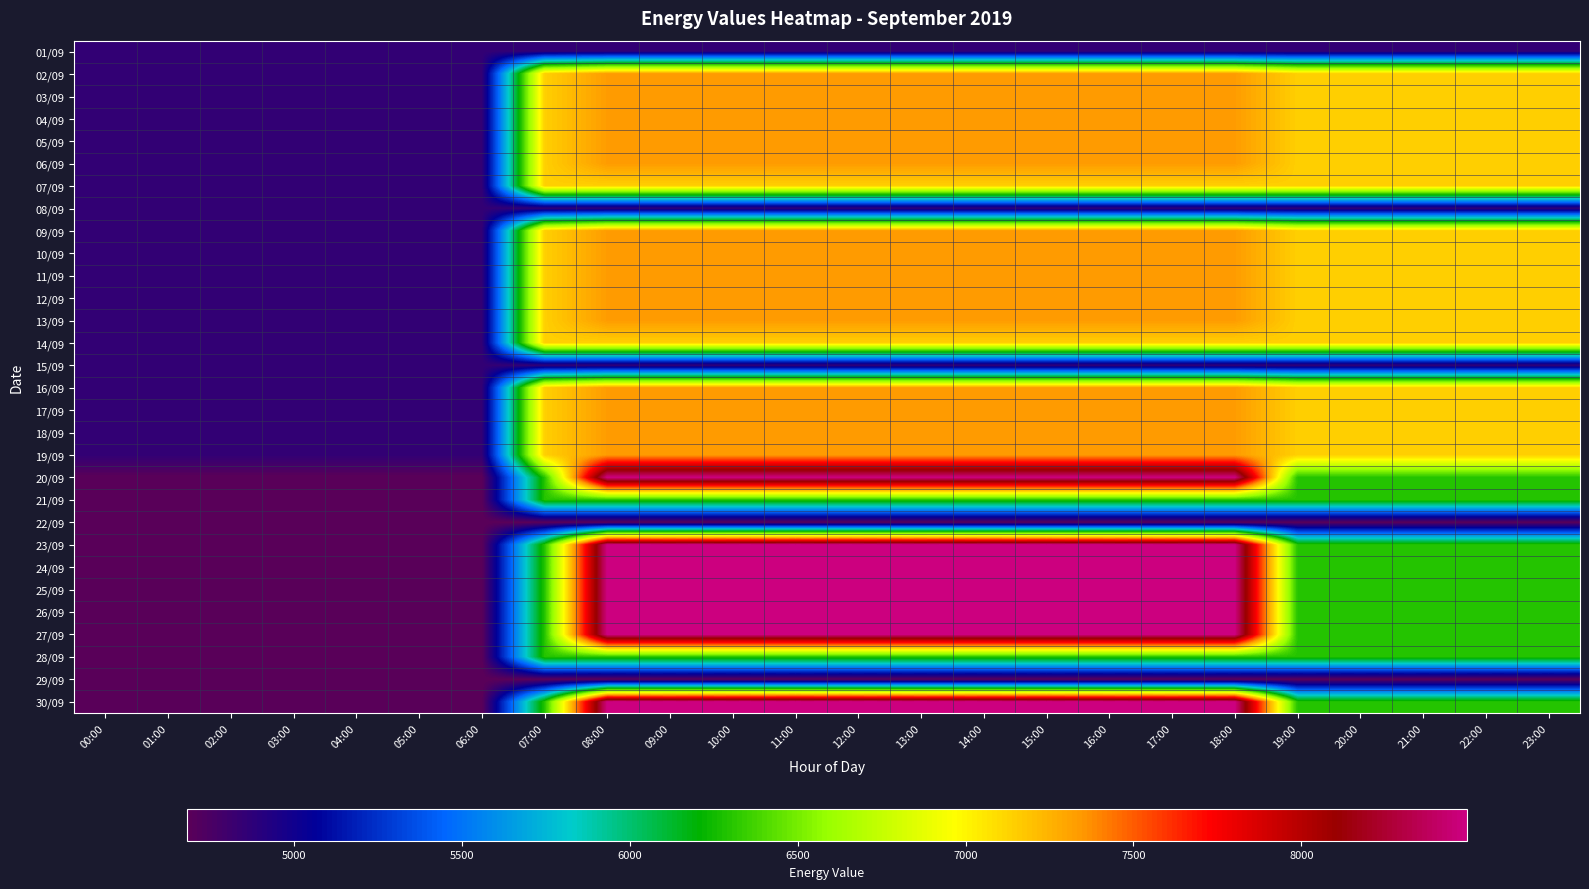

Reading right to left, what are all the values shown in this chart?

01/09: 23:00=4851	22:00=4851	21:00=4851	20:00=4851	19:00=4851	18:00=4851	17:00=4851	16:00=4851	15:00=4851	14:00=4851	13:00=4851	12:00=4851	11:00=4851	10:00=4851	09:00=4851	08:00=4851	07:00=4851	06:00=4851	05:00=4851	04:00=4851	03:00=4851	02:00=4851	01:00=4851	00:00=4851
02/09: 23:00=7145	22:00=7145	21:00=7145	20:00=7145	19:00=7145	18:00=7336	17:00=7336	16:00=7336	15:00=7336	14:00=7336	13:00=7336	12:00=7336	11:00=7336	10:00=7336	09:00=7336	08:00=7336	07:00=7145	06:00=4851	05:00=4851	04:00=4851	03:00=4851	02:00=4851	01:00=4851	00:00=4851
03/09: 23:00=7145	22:00=7145	21:00=7145	20:00=7145	19:00=7145	18:00=7336	17:00=7336	16:00=7336	15:00=7336	14:00=7336	13:00=7336	12:00=7336	11:00=7336	10:00=7336	09:00=7336	08:00=7336	07:00=7145	06:00=4851	05:00=4851	04:00=4851	03:00=4851	02:00=4851	01:00=4851	00:00=4851
04/09: 23:00=7145	22:00=7145	21:00=7145	20:00=7145	19:00=7145	18:00=7336	17:00=7336	16:00=7336	15:00=7336	14:00=7336	13:00=7336	12:00=7336	11:00=7336	10:00=7336	09:00=7336	08:00=7336	07:00=7145	06:00=4851	05:00=4851	04:00=4851	03:00=4851	02:00=4851	01:00=4851	00:00=4851
05/09: 23:00=7145	22:00=7145	21:00=7145	20:00=7145	19:00=7145	18:00=7336	17:00=7336	16:00=7336	15:00=7336	14:00=7336	13:00=7336	12:00=7336	11:00=7336	10:00=7336	09:00=7336	08:00=7336	07:00=7145	06:00=4851	05:00=4851	04:00=4851	03:00=4851	02:00=4851	01:00=4851	00:00=4851
06/09: 23:00=7145	22:00=7145	21:00=7145	20:00=7145	19:00=7145	18:00=7336	17:00=7336	16:00=7336	15:00=7336	14:00=7336	13:00=7336	12:00=7336	11:00=7336	10:00=7336	09:00=7336	08:00=7336	07:00=7145	06:00=4851	05:00=4851	04:00=4851	03:00=4851	02:00=4851	01:00=4851	00:00=4851
07/09: 23:00=7145	22:00=7145	21:00=7145	20:00=7145	19:00=7145	18:00=7145	17:00=7145	16:00=7145	15:00=7145	14:00=7145	13:00=7145	12:00=7145	11:00=7145	10:00=7145	09:00=7145	08:00=7145	07:00=7145	06:00=4851	05:00=4851	04:00=4851	03:00=4851	02:00=4851	01:00=4851	00:00=4851
08/09: 23:00=4851	22:00=4851	21:00=4851	20:00=4851	19:00=4851	18:00=4851	17:00=4851	16:00=4851	15:00=4851	14:00=4851	13:00=4851	12:00=4851	11:00=4851	10:00=4851	09:00=4851	08:00=4851	07:00=4851	06:00=4851	05:00=4851	04:00=4851	03:00=4851	02:00=4851	01:00=4851	00:00=4851
09/09: 23:00=7145	22:00=7145	21:00=7145	20:00=7145	19:00=7145	18:00=7336	17:00=7336	16:00=7336	15:00=7336	14:00=7336	13:00=7336	12:00=7336	11:00=7336	10:00=7336	09:00=7336	08:00=7336	07:00=7145	06:00=4851	05:00=4851	04:00=4851	03:00=4851	02:00=4851	01:00=4851	00:00=4851
10/09: 23:00=7145	22:00=7145	21:00=7145	20:00=7145	19:00=7145	18:00=7336	17:00=7336	16:00=7336	15:00=7336	14:00=7336	13:00=7336	12:00=7336	11:00=7336	10:00=7336	09:00=7336	08:00=7336	07:00=7145	06:00=4851	05:00=4851	04:00=4851	03:00=4851	02:00=4851	01:00=4851	00:00=4851
11/09: 23:00=7145	22:00=7145	21:00=7145	20:00=7145	19:00=7145	18:00=7336	17:00=7336	16:00=7336	15:00=7336	14:00=7336	13:00=7336	12:00=7336	11:00=7336	10:00=7336	09:00=7336	08:00=7336	07:00=7145	06:00=4851	05:00=4851	04:00=4851	03:00=4851	02:00=4851	01:00=4851	00:00=4851
12/09: 23:00=7145	22:00=7145	21:00=7145	20:00=7145	19:00=7145	18:00=7336	17:00=7336	16:00=7336	15:00=7336	14:00=7336	13:00=7336	12:00=7336	11:00=7336	10:00=7336	09:00=7336	08:00=7336	07:00=7145	06:00=4851	05:00=4851	04:00=4851	03:00=4851	02:00=4851	01:00=4851	00:00=4851
13/09: 23:00=7145	22:00=7145	21:00=7145	20:00=7145	19:00=7145	18:00=7336	17:00=7336	16:00=7336	15:00=7336	14:00=7336	13:00=7336	12:00=7336	11:00=7336	10:00=7336	09:00=7336	08:00=7336	07:00=7145	06:00=4851	05:00=4851	04:00=4851	03:00=4851	02:00=4851	01:00=4851	00:00=4851
14/09: 23:00=7145	22:00=7145	21:00=7145	20:00=7145	19:00=7145	18:00=7145	17:00=7145	16:00=7145	15:00=7145	14:00=7145	13:00=7145	12:00=7145	11:00=7145	10:00=7145	09:00=7145	08:00=7145	07:00=7145	06:00=4851	05:00=4851	04:00=4851	03:00=4851	02:00=4851	01:00=4851	00:00=4851
15/09: 23:00=4851	22:00=4851	21:00=4851	20:00=4851	19:00=4851	18:00=4851	17:00=4851	16:00=4851	15:00=4851	14:00=4851	13:00=4851	12:00=4851	11:00=4851	10:00=4851	09:00=4851	08:00=4851	07:00=4851	06:00=4851	05:00=4851	04:00=4851	03:00=4851	02:00=4851	01:00=4851	00:00=4851
16/09: 23:00=7145	22:00=7145	21:00=7145	20:00=7145	19:00=7145	18:00=7336	17:00=7336	16:00=7336	15:00=7336	14:00=7336	13:00=7336	12:00=7336	11:00=7336	10:00=7336	09:00=7336	08:00=7336	07:00=7145	06:00=4851	05:00=4851	04:00=4851	03:00=4851	02:00=4851	01:00=4851	00:00=4851
17/09: 23:00=7145	22:00=7145	21:00=7145	20:00=7145	19:00=7145	18:00=7336	17:00=7336	16:00=7336	15:00=7336	14:00=7336	13:00=7336	12:00=7336	11:00=7336	10:00=7336	09:00=7336	08:00=7336	07:00=7145	06:00=4851	05:00=4851	04:00=4851	03:00=4851	02:00=4851	01:00=4851	00:00=4851
18/09: 23:00=7145	22:00=7145	21:00=7145	20:00=7145	19:00=7145	18:00=7336	17:00=7336	16:00=7336	15:00=7336	14:00=7336	13:00=7336	12:00=7336	11:00=7336	10:00=7336	09:00=7336	08:00=7336	07:00=7145	06:00=4851	05:00=4851	04:00=4851	03:00=4851	02:00=4851	01:00=4851	00:00=4851
19/09: 23:00=7145	22:00=7145	21:00=7145	20:00=7145	19:00=7145	18:00=7336	17:00=7336	16:00=7336	15:00=7336	14:00=7336	13:00=7336	12:00=7336	11:00=7336	10:00=7336	09:00=7336	08:00=7336	07:00=7145	06:00=4851	05:00=4851	04:00=4851	03:00=4851	02:00=4851	01:00=4851	00:00=4851
20/09: 23:00=6298	22:00=6298	21:00=6298	20:00=6298	19:00=6298	18:00=8494	17:00=8494	16:00=8494	15:00=8494	14:00=8494	13:00=8494	12:00=8494	11:00=8494	10:00=8494	09:00=8494	08:00=8494	07:00=6298	06:00=4680	05:00=4680	04:00=4680	03:00=4680	02:00=4680	01:00=4680	00:00=4680
21/09: 23:00=6298	22:00=6298	21:00=6298	20:00=6298	19:00=6298	18:00=6298	17:00=6298	16:00=6298	15:00=6298	14:00=6298	13:00=6298	12:00=6298	11:00=6298	10:00=6298	09:00=6298	08:00=6298	07:00=6298	06:00=4680	05:00=4680	04:00=4680	03:00=4680	02:00=4680	01:00=4680	00:00=4680
22/09: 23:00=4680	22:00=4680	21:00=4680	20:00=4680	19:00=4680	18:00=4680	17:00=4680	16:00=4680	15:00=4680	14:00=4680	13:00=4680	12:00=4680	11:00=4680	10:00=4680	09:00=4680	08:00=4680	07:00=4680	06:00=4680	05:00=4680	04:00=4680	03:00=4680	02:00=4680	01:00=4680	00:00=4680
23/09: 23:00=6298	22:00=6298	21:00=6298	20:00=6298	19:00=6298	18:00=8494	17:00=8494	16:00=8494	15:00=8494	14:00=8494	13:00=8494	12:00=8494	11:00=8494	10:00=8494	09:00=8494	08:00=8494	07:00=6298	06:00=4680	05:00=4680	04:00=4680	03:00=4680	02:00=4680	01:00=4680	00:00=4680
24/09: 23:00=6298	22:00=6298	21:00=6298	20:00=6298	19:00=6298	18:00=8494	17:00=8494	16:00=8494	15:00=8494	14:00=8494	13:00=8494	12:00=8494	11:00=8494	10:00=8494	09:00=8494	08:00=8494	07:00=6298	06:00=4680	05:00=4680	04:00=4680	03:00=4680	02:00=4680	01:00=4680	00:00=4680
25/09: 23:00=6298	22:00=6298	21:00=6298	20:00=6298	19:00=6298	18:00=8494	17:00=8494	16:00=8494	15:00=8494	14:00=8494	13:00=8494	12:00=8494	11:00=8494	10:00=8494	09:00=8494	08:00=8494	07:00=6298	06:00=4680	05:00=4680	04:00=4680	03:00=4680	02:00=4680	01:00=4680	00:00=4680
26/09: 23:00=6298	22:00=6298	21:00=6298	20:00=6298	19:00=6298	18:00=8494	17:00=8494	16:00=8494	15:00=8494	14:00=8494	13:00=8494	12:00=8494	11:00=8494	10:00=8494	09:00=8494	08:00=8494	07:00=6298	06:00=4680	05:00=4680	04:00=4680	03:00=4680	02:00=4680	01:00=4680	00:00=4680
27/09: 23:00=6298	22:00=6298	21:00=6298	20:00=6298	19:00=6298	18:00=8494	17:00=8494	16:00=8494	15:00=8494	14:00=8494	13:00=8494	12:00=8494	11:00=8494	10:00=8494	09:00=8494	08:00=8494	07:00=6298	06:00=4680	05:00=4680	04:00=4680	03:00=4680	02:00=4680	01:00=4680	00:00=4680
28/09: 23:00=6298	22:00=6298	21:00=6298	20:00=6298	19:00=6298	18:00=6298	17:00=6298	16:00=6298	15:00=6298	14:00=6298	13:00=6298	12:00=6298	11:00=6298	10:00=6298	09:00=6298	08:00=6298	07:00=6298	06:00=4680	05:00=4680	04:00=4680	03:00=4680	02:00=4680	01:00=4680	00:00=4680
29/09: 23:00=4680	22:00=4680	21:00=4680	20:00=4680	19:00=4680	18:00=4680	17:00=4680	16:00=4680	15:00=4680	14:00=4680	13:00=4680	12:00=4680	11:00=4680	10:00=4680	09:00=4680	08:00=4680	07:00=4680	06:00=4680	05:00=4680	04:00=4680	03:00=4680	02:00=4680	01:00=4680	00:00=4680
30/09: 23:00=6298	22:00=6298	21:00=6298	20:00=6298	19:00=6298	18:00=8494	17:00=8494	16:00=8494	15:00=8494	14:00=8494	13:00=8494	12:00=8494	11:00=8494	10:00=8494	09:00=8494	08:00=8494	07:00=6298	06:00=4680	05:00=4680	04:00=4680	03:00=4680	02:00=4680	01:00=4680	00:00=4680